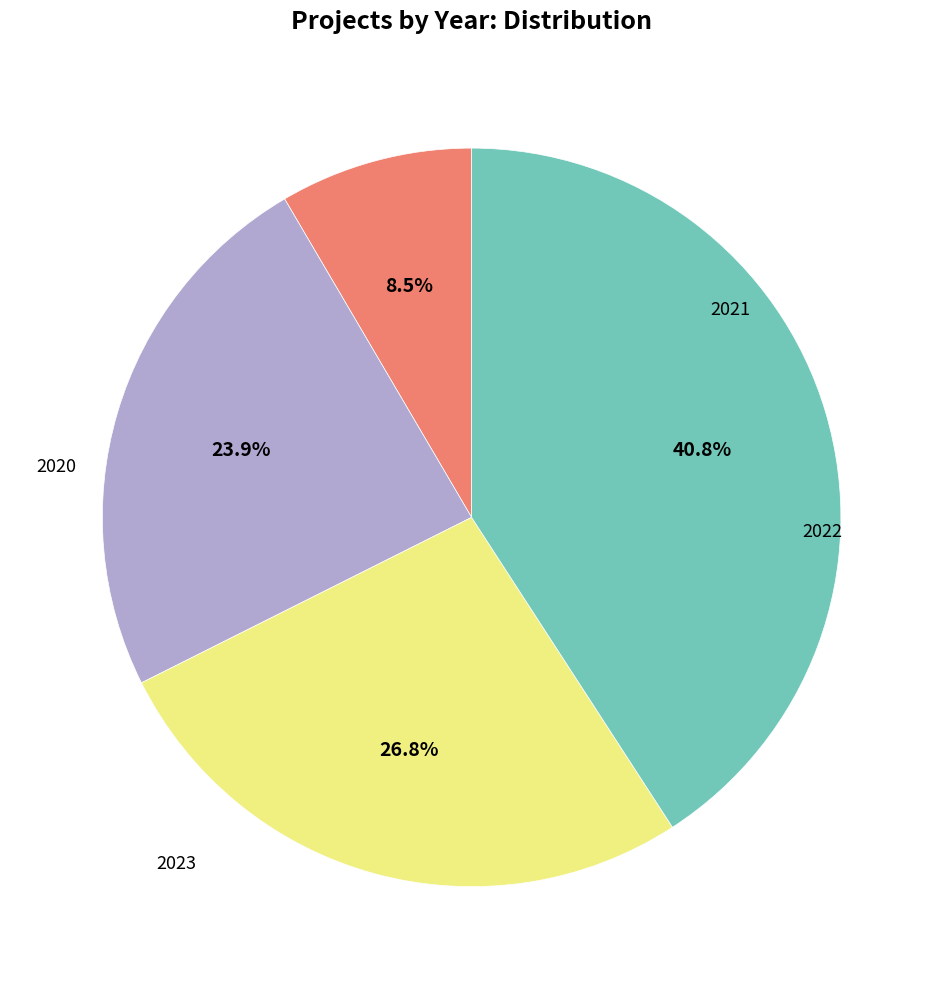

Does any single category account for the majority?

No